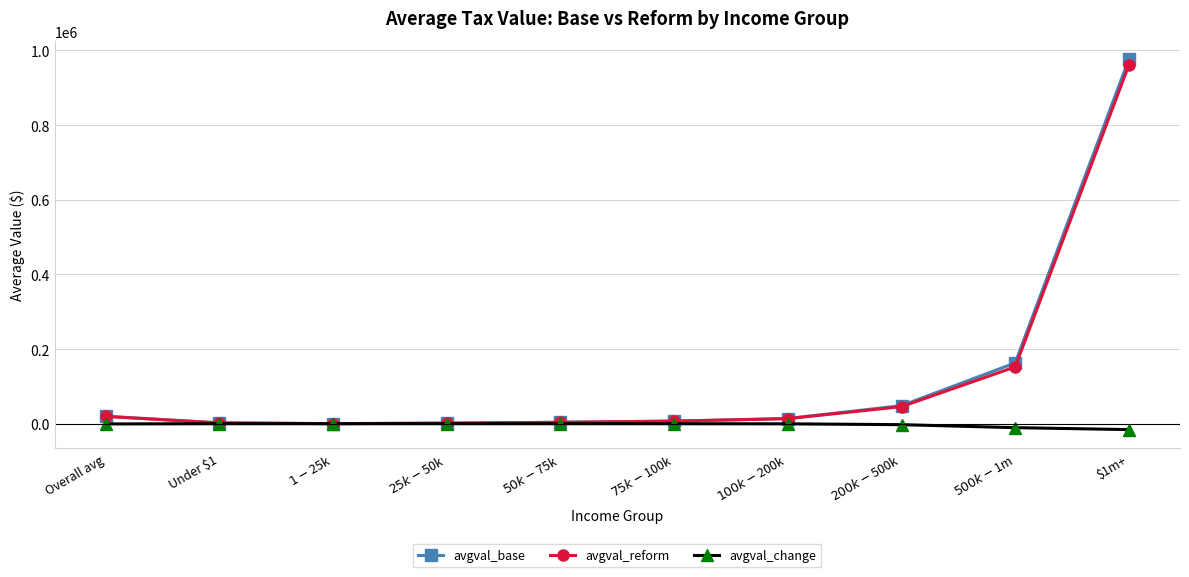

Is the value of avgval_reform at $200k-$500k greater than the value of avgval_change at $50k-$75k?

Yes